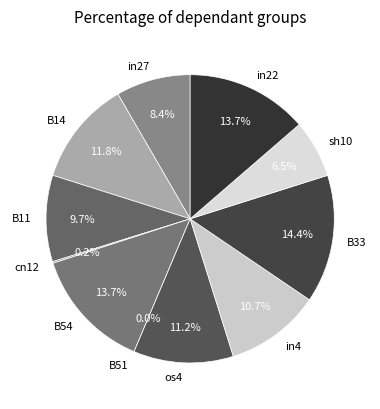

What percentage do B54 and B51 together represent?

13.7%